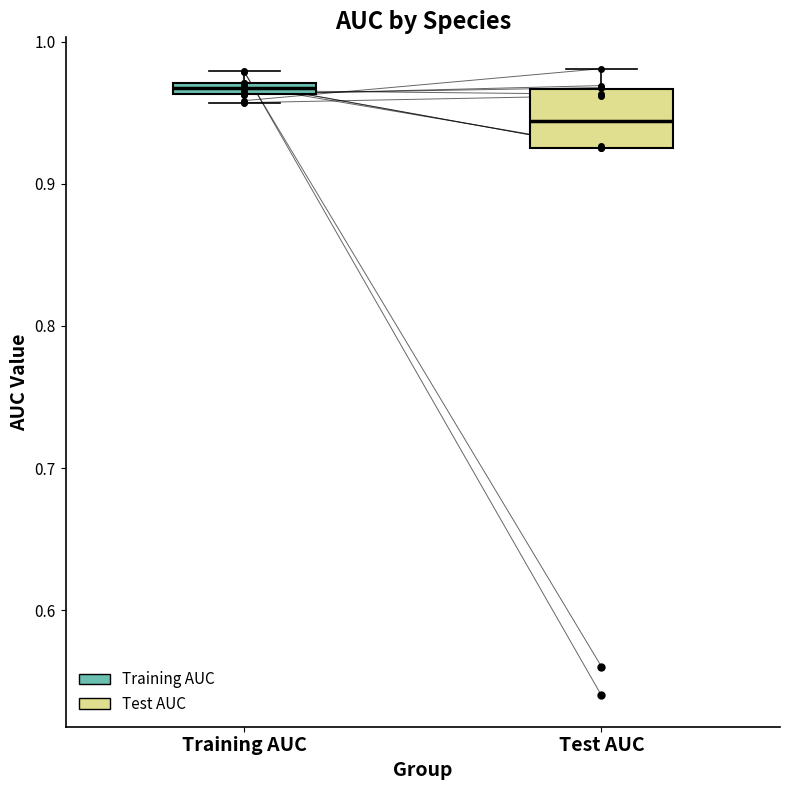

Where is the upper edge of the box for Training AUC on the y-axis? The values are not printed on the chart, so give them approximately, as read against the axis.

0.97